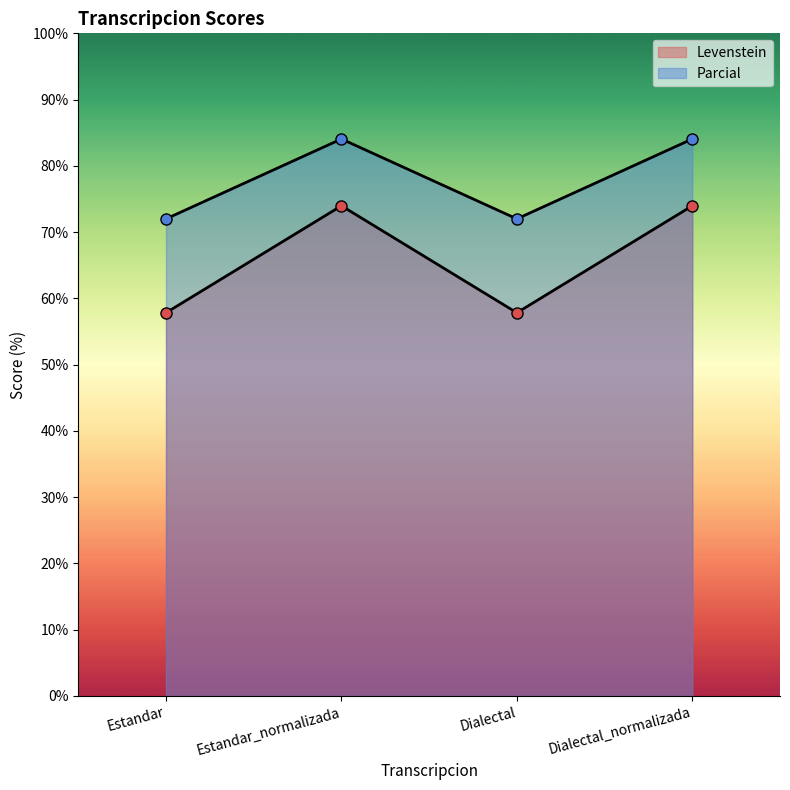

What position from the right is Dialectal?

2